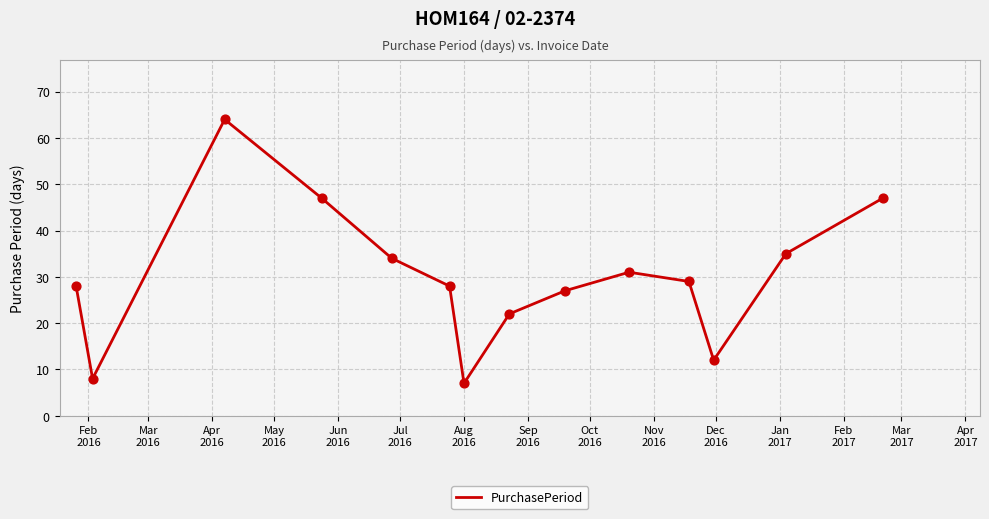

What is the smallest value displayed?

7